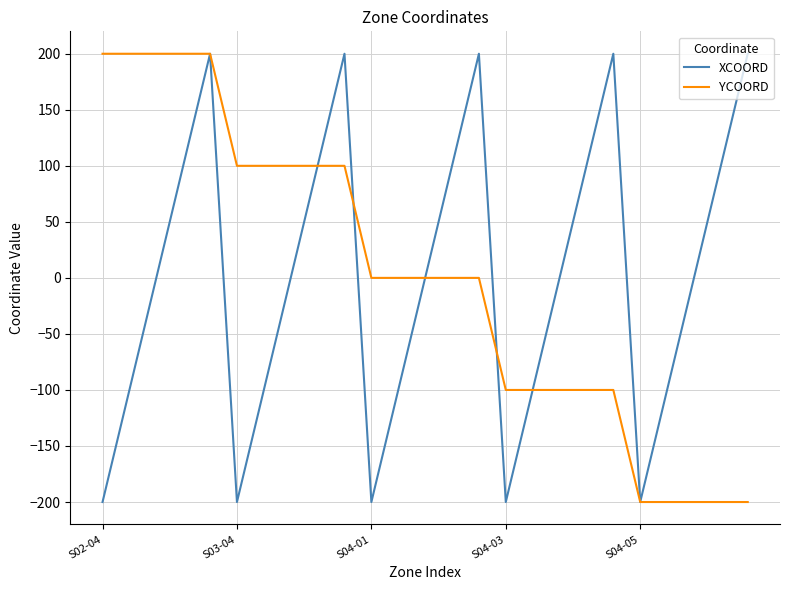

What is the greatest value displayed?

200